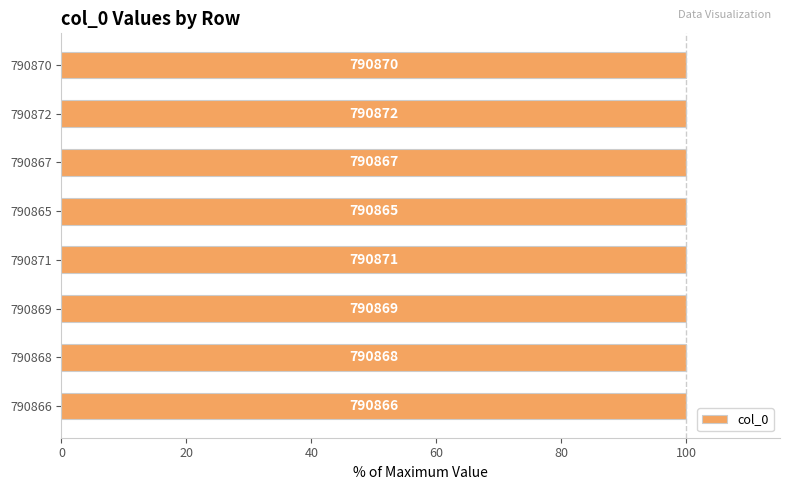

What is the average value?

100.0